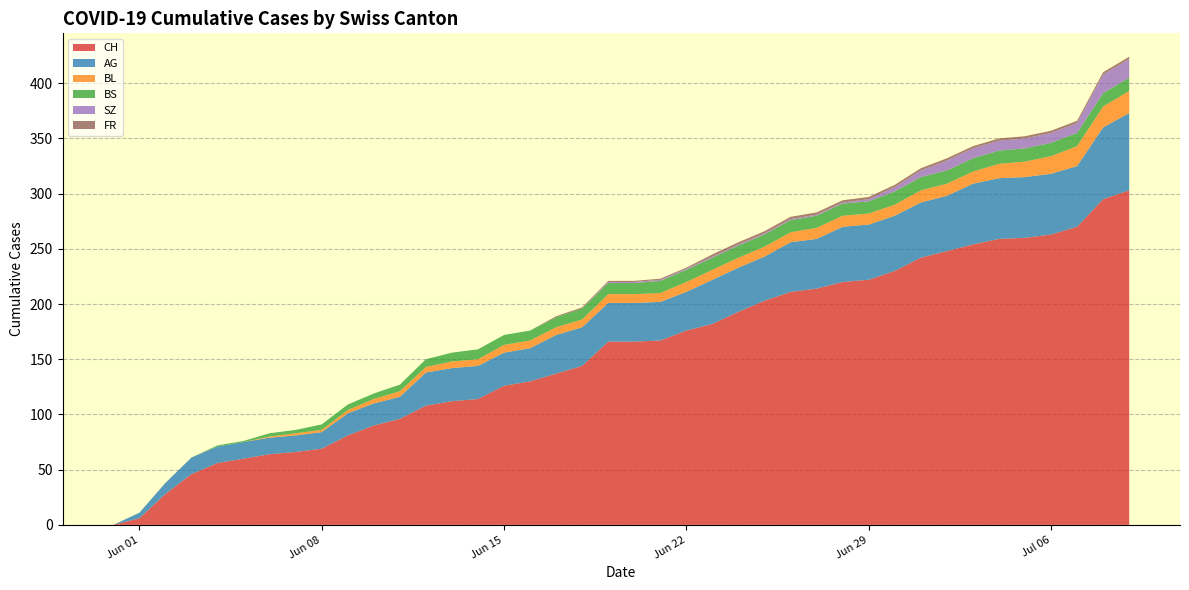

Reading left to right, what are all the values shown in this chart?

CH: 2020-05-31=0	2020-06-01=6	2020-06-02=28	2020-06-03=46	2020-06-04=56	2020-06-05=60	2020-06-06=64	2020-06-07=66	2020-06-08=69	2020-06-09=81	2020-06-10=90	2020-06-11=96	2020-06-12=108	2020-06-13=112	2020-06-14=114	2020-06-15=126	2020-06-16=130	2020-06-17=137	2020-06-18=144	2020-06-19=166	2020-06-20=166	2020-06-21=167	2020-06-22=176	2020-06-23=182	2020-06-24=193	2020-06-25=203	2020-06-26=211	2020-06-27=214	2020-06-28=220	2020-06-29=222	2020-06-30=230	2020-07-01=242	2020-07-02=248	2020-07-03=254	2020-07-04=259	2020-07-05=260	2020-07-06=263	2020-07-07=270	2020-07-08=295	2020-07-09=303
AG: 2020-05-31=0	2020-06-01=5	2020-06-02=10	2020-06-03=15	2020-06-04=15	2020-06-05=15	2020-06-06=15	2020-06-07=15	2020-06-08=15	2020-06-09=20	2020-06-10=20	2020-06-11=20	2020-06-12=30	2020-06-13=30	2020-06-14=30	2020-06-15=30	2020-06-16=30	2020-06-17=35	2020-06-18=35	2020-06-19=35	2020-06-20=35	2020-06-21=35	2020-06-22=35	2020-06-23=40	2020-06-24=40	2020-06-25=40	2020-06-26=45	2020-06-27=45	2020-06-28=50	2020-06-29=50	2020-06-30=50	2020-07-01=50	2020-07-02=50	2020-07-03=55	2020-07-04=55	2020-07-05=55	2020-07-06=55	2020-07-07=55	2020-07-08=65	2020-07-09=70
BL: 2020-05-31=0	2020-06-01=0	2020-06-02=0	2020-06-03=0	2020-06-04=0	2020-06-05=0	2020-06-06=1	2020-06-07=2	2020-06-08=2	2020-06-09=3	2020-06-10=4	2020-06-11=5	2020-06-12=5	2020-06-13=6	2020-06-14=6	2020-06-15=7	2020-06-16=7	2020-06-17=7	2020-06-18=7	2020-06-19=8	2020-06-20=8	2020-06-21=8	2020-06-22=9	2020-06-23=9	2020-06-24=9	2020-06-25=9	2020-06-26=9	2020-06-27=10	2020-06-28=10	2020-06-29=10	2020-06-30=10	2020-07-01=11	2020-07-02=11	2020-07-03=11	2020-07-04=13	2020-07-05=14	2020-07-06=16	2020-07-07=18	2020-07-08=19	2020-07-09=20
BS: 2020-05-31=0	2020-06-01=0	2020-06-02=0	2020-06-03=0	2020-06-04=1	2020-06-05=1	2020-06-06=3	2020-06-07=3	2020-06-08=5	2020-06-09=5	2020-06-10=5	2020-06-11=6	2020-06-12=7	2020-06-13=8	2020-06-14=9	2020-06-15=9	2020-06-16=9	2020-06-17=9	2020-06-18=10	2020-06-19=10	2020-06-20=10	2020-06-21=11	2020-06-22=11	2020-06-23=11	2020-06-24=11	2020-06-25=11	2020-06-26=11	2020-06-27=11	2020-06-28=11	2020-06-29=11	2020-06-30=12	2020-07-01=12	2020-07-02=12	2020-07-03=12	2020-07-04=12	2020-07-05=12	2020-07-06=12	2020-07-07=12	2020-07-08=12	2020-07-09=12
SZ: 2020-05-31=0	2020-06-01=0	2020-06-02=0	2020-06-03=0	2020-06-04=0	2020-06-05=0	2020-06-06=0	2020-06-07=0	2020-06-08=0	2020-06-09=0	2020-06-10=0	2020-06-11=0	2020-06-12=0	2020-06-13=0	2020-06-14=0	2020-06-15=0	2020-06-16=0	2020-06-17=0	2020-06-18=0	2020-06-19=1	2020-06-20=1	2020-06-21=1	2020-06-22=1	2020-06-23=1	2020-06-24=1	2020-06-25=1	2020-06-26=1	2020-06-27=1	2020-06-28=1	2020-06-29=2	2020-06-30=4	2020-07-01=6	2020-07-02=9	2020-07-03=9	2020-07-04=9	2020-07-05=9	2020-07-06=9	2020-07-07=9	2020-07-08=17	2020-07-09=17
FR: 2020-05-31=0	2020-06-01=0	2020-06-02=0	2020-06-03=0	2020-06-04=0	2020-06-05=0	2020-06-06=0	2020-06-07=0	2020-06-08=0	2020-06-09=0	2020-06-10=0	2020-06-11=0	2020-06-12=0	2020-06-13=0	2020-06-14=0	2020-06-15=0	2020-06-16=0	2020-06-17=1	2020-06-18=1	2020-06-19=1	2020-06-20=1	2020-06-21=1	2020-06-22=1	2020-06-23=2	2020-06-24=2	2020-06-25=2	2020-06-26=2	2020-06-27=2	2020-06-28=2	2020-06-29=2	2020-06-30=2	2020-07-01=2	2020-07-02=2	2020-07-03=2	2020-07-04=2	2020-07-05=2	2020-07-06=2	2020-07-07=2	2020-07-08=2	2020-07-09=2